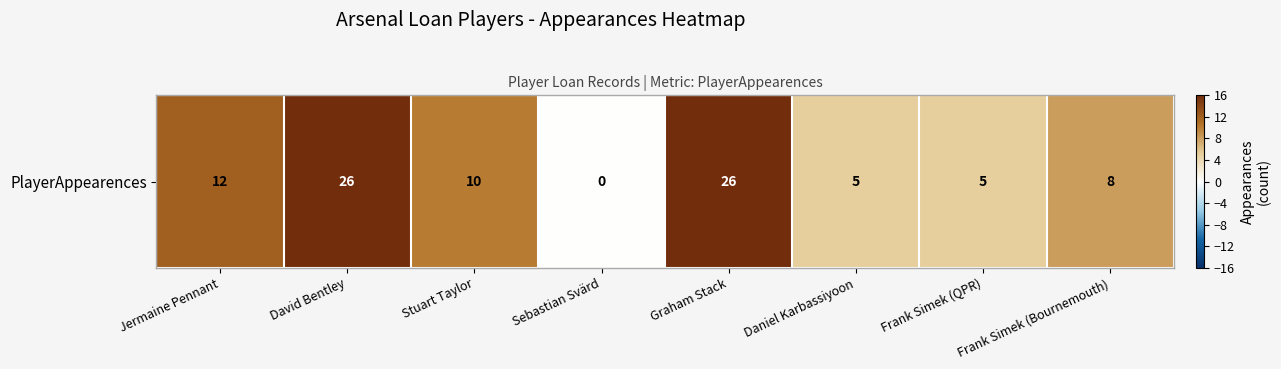

Approximately how many times larger is the value at Daniel Karbassiyoon compared to Frank Simek (Bournemouth)?

0.6